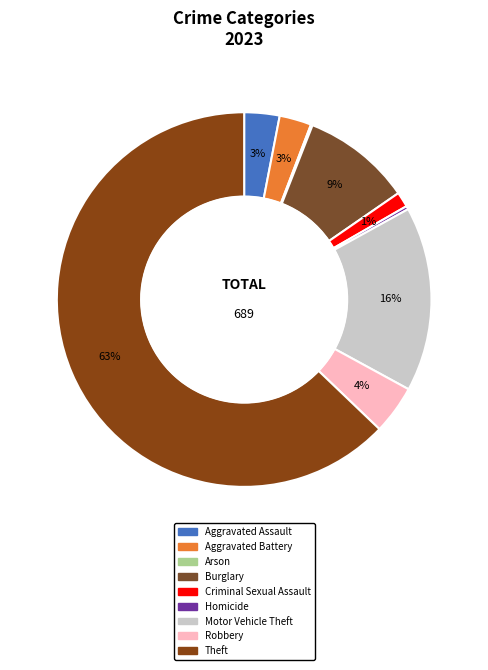

Rank the categories by value from lowest to highest.

Arson, Homicide, Criminal Sexual Assault, Aggravated Battery, Aggravated Assault, Robbery, Burglary, Motor Vehicle Theft, Theft